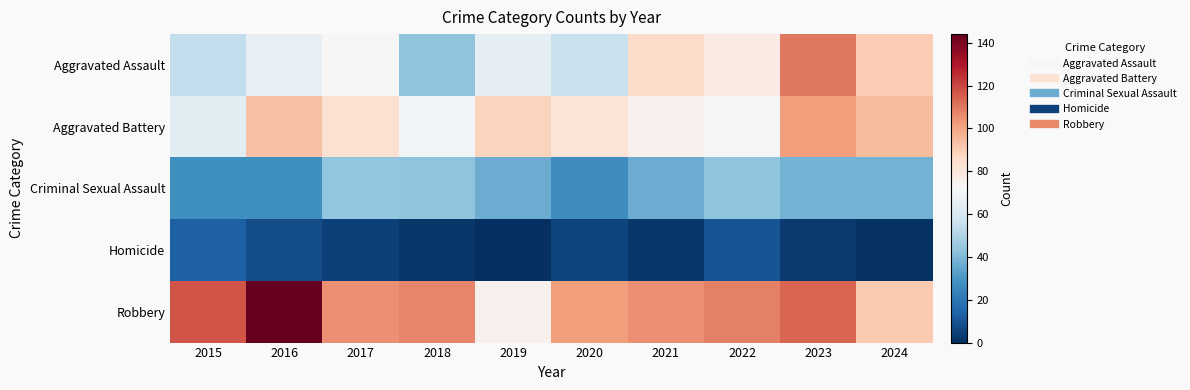

Which has a higher value, 2017 or 2023?

2023